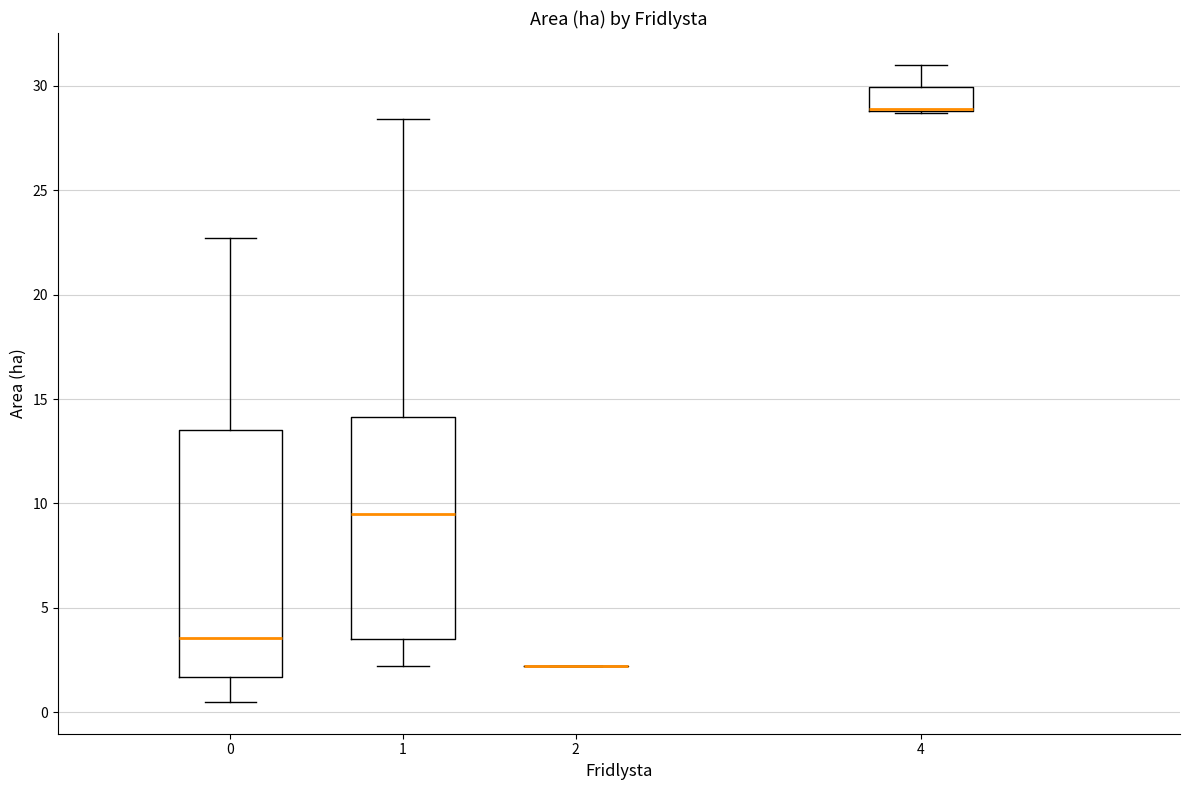

Reading left to right, transcribe this box plot: for each box, give where its median line is, the range the box spans, and where its two whiskers end, as read against the y-axis. The values are not printed on the chart, so give them approximately, as read against the axis.

0: median 3.5, box 1.5 to 13.5, whiskers 0.5 to 22.5
1: median 9.5, box 3.5 to 14.0, whiskers 2.0 to 28.5
2: box collapsed to a line at 2.0, whiskers 2.0 to 2.0
4: median 29.0 (drawn on the box's lower edge), box 29.0 to 30.0, whiskers 28.5 to 31.0